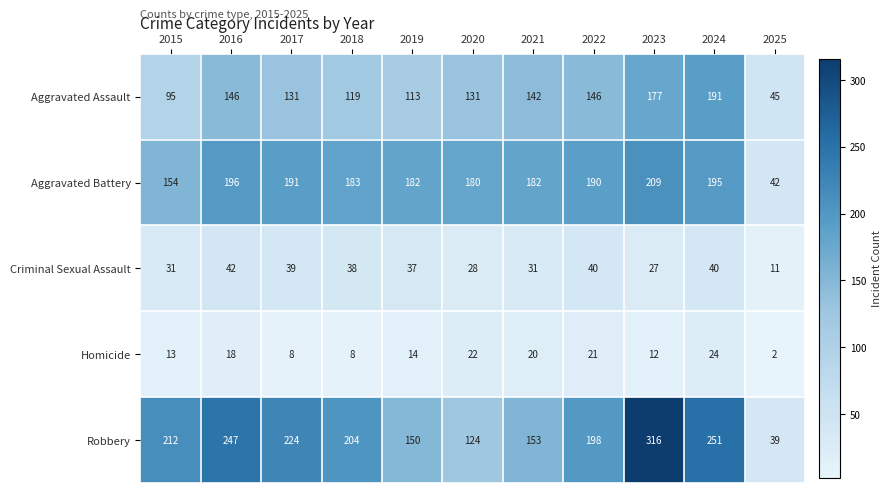

Count the number of data series in this chart.

5